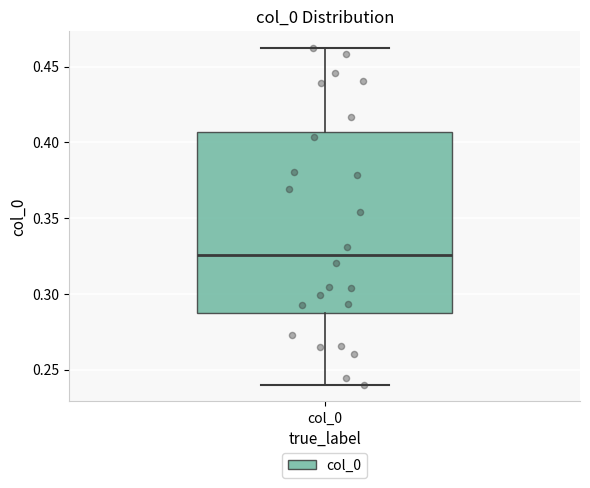

Where is the upper edge of the box for col_0 on the y-axis? The values are not printed on the chart, so give them approximately, as read against the axis.

0.405